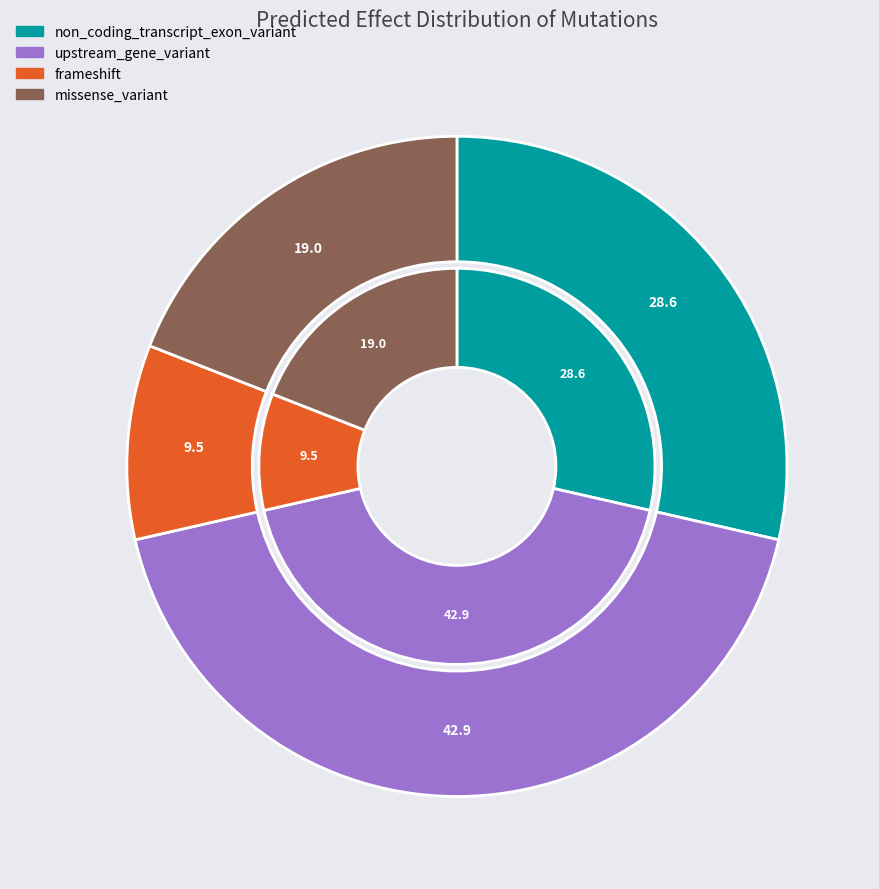

What percentage do upstream_gene_variant and non_coding_transcript_exon_variant together represent?

71.4%